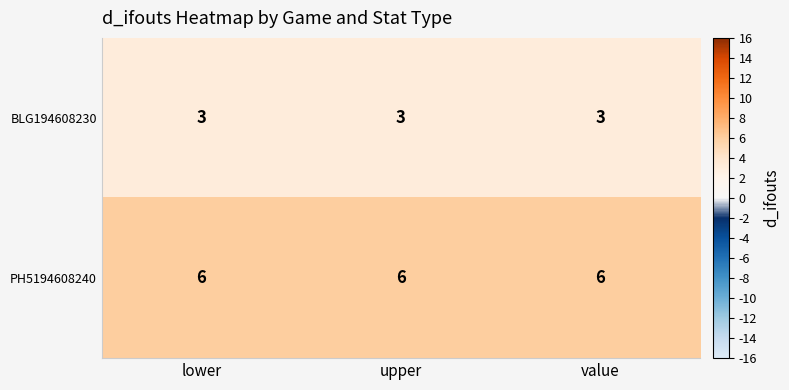

What is the spread (max minus min) of values at lower?

3